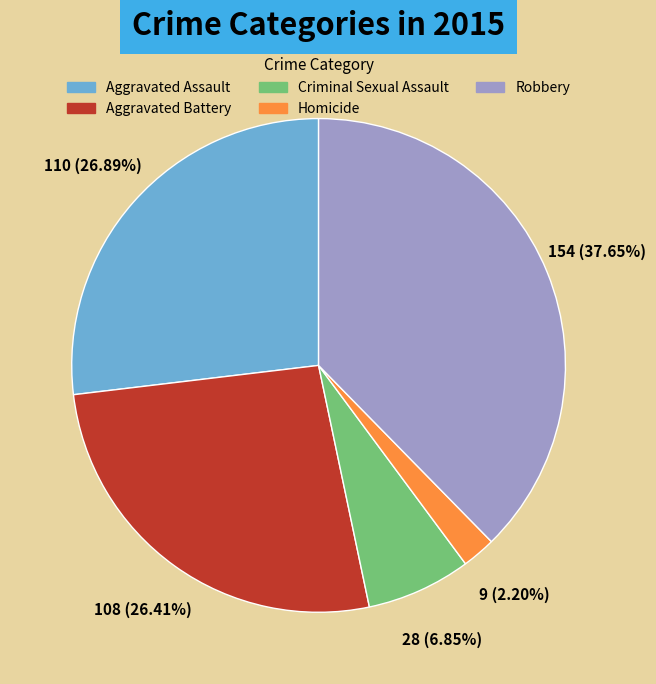

Which slice is the largest?

Robbery